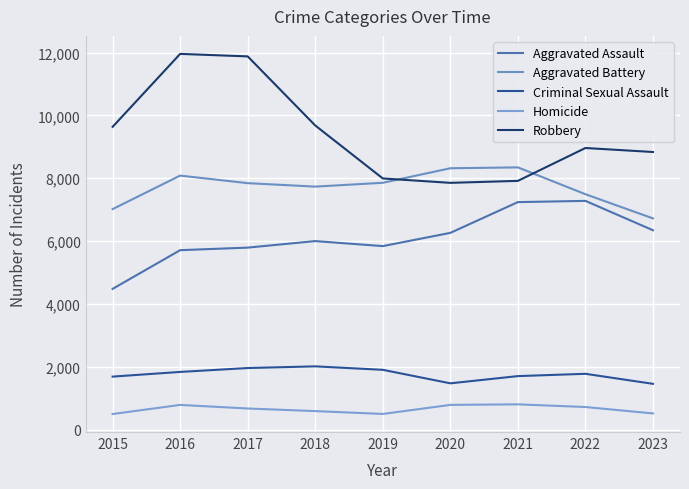

Is it true that Criminal Sexual Assault equals 945 at 2017?

False